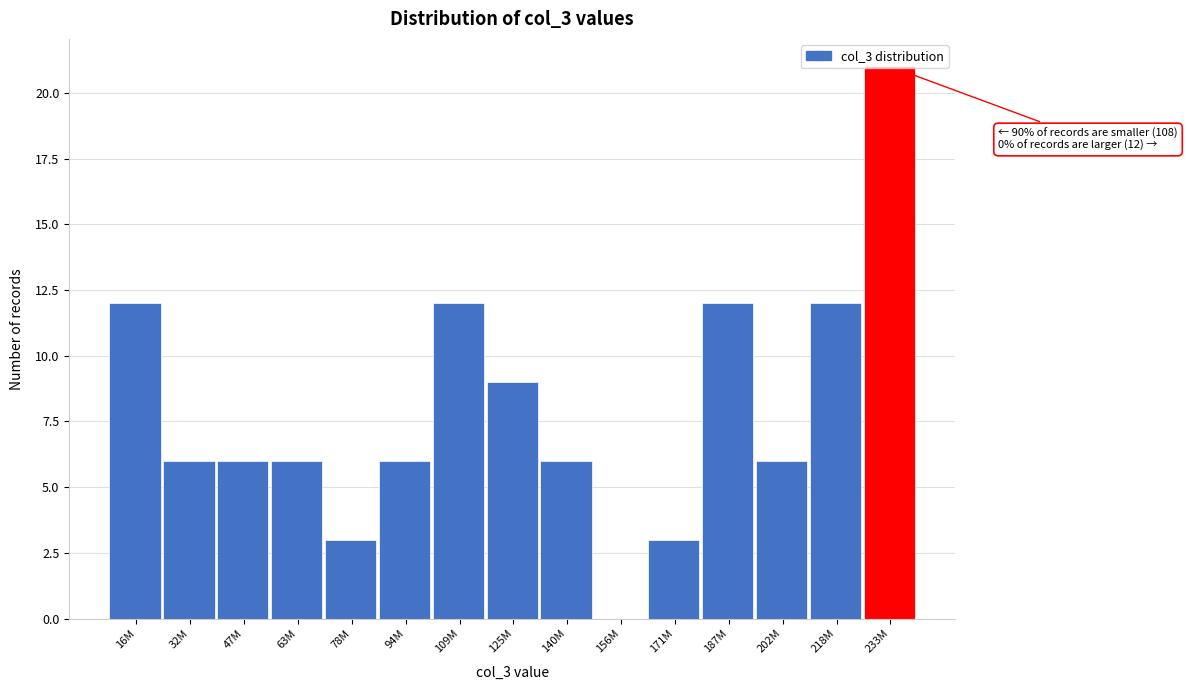

What is the sum of all values?

120